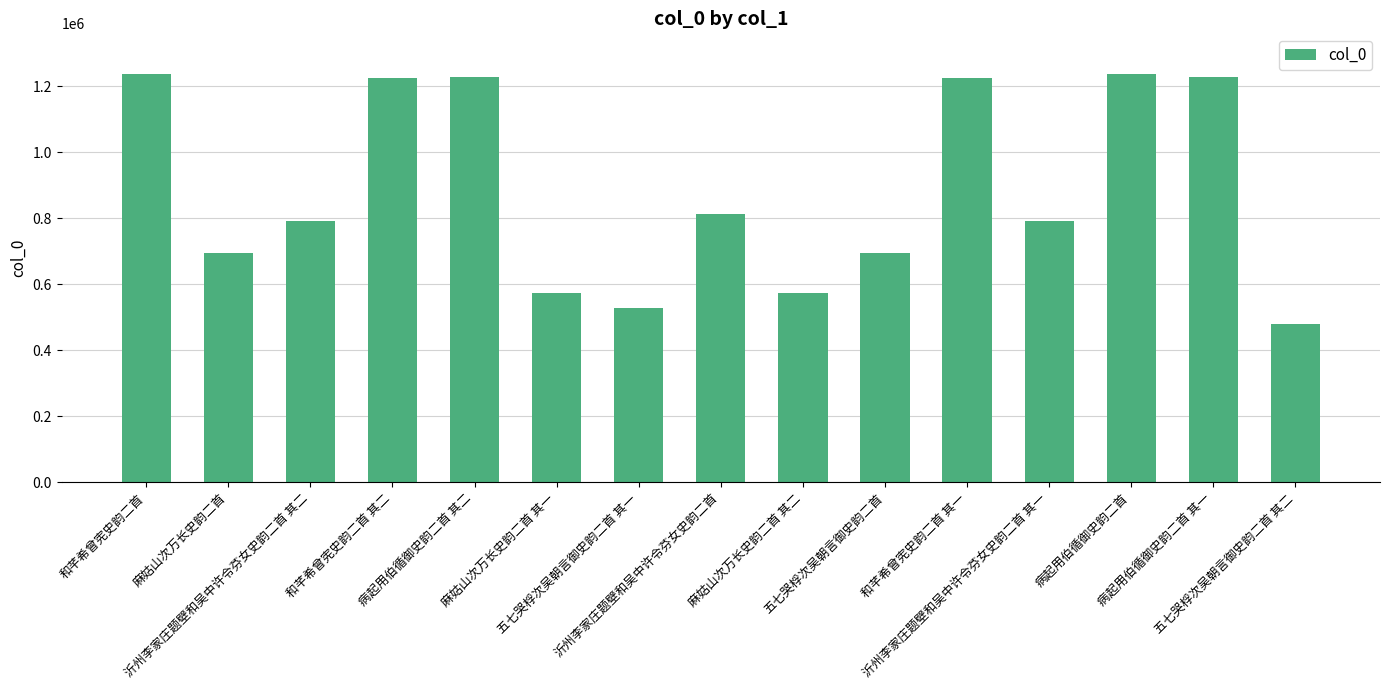

What is the difference between the second highest and second lowest values?

706556